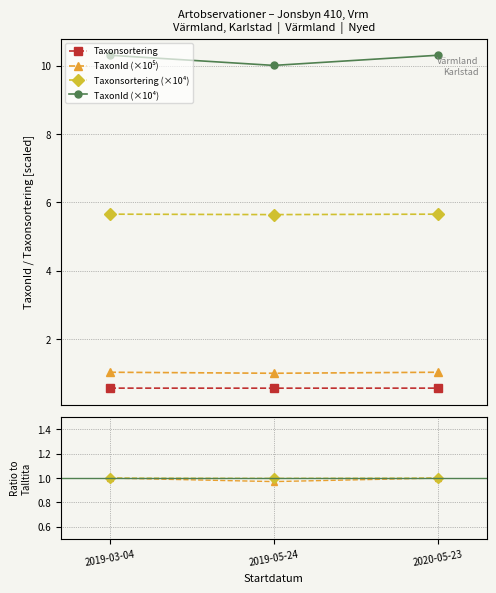

What is the total value across all series at 2019-03-04?

19.6